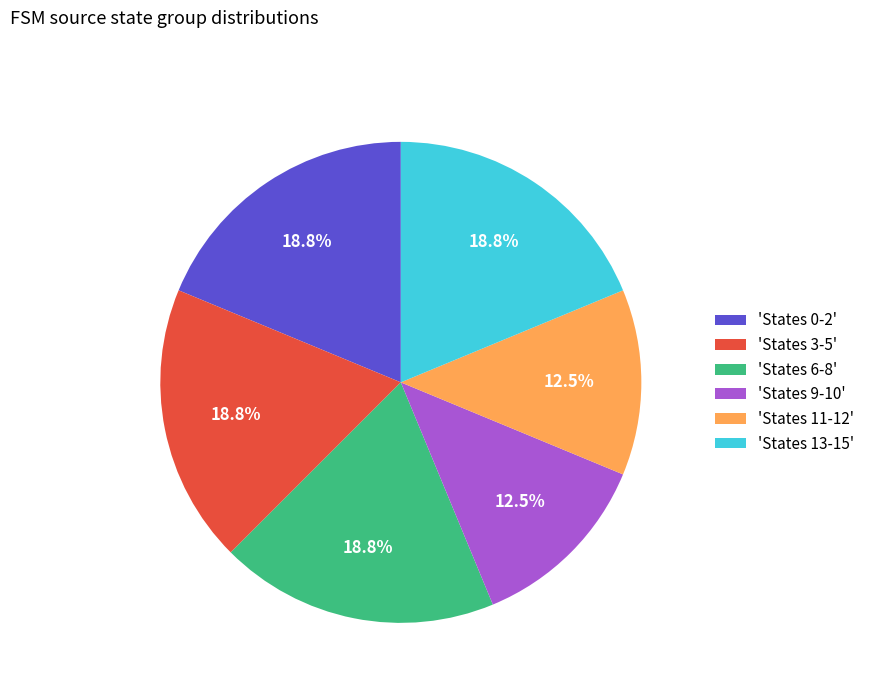

Do 'States 11-12' and 'States 0-2' together represent more than half of the pie?

No